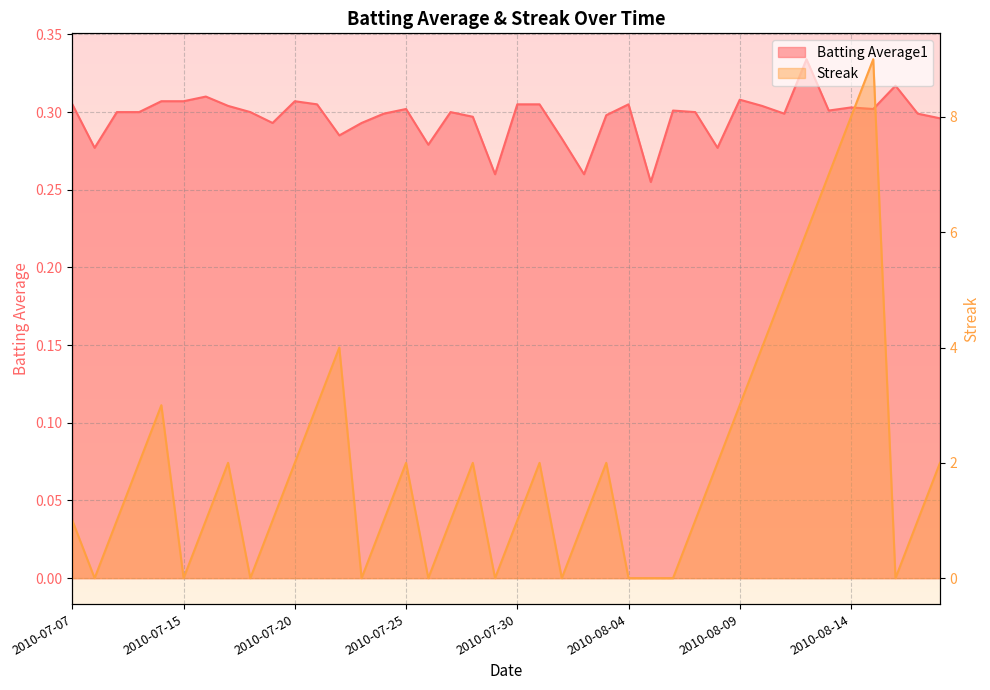

Which category has the highest value across all series?

2010-08-15